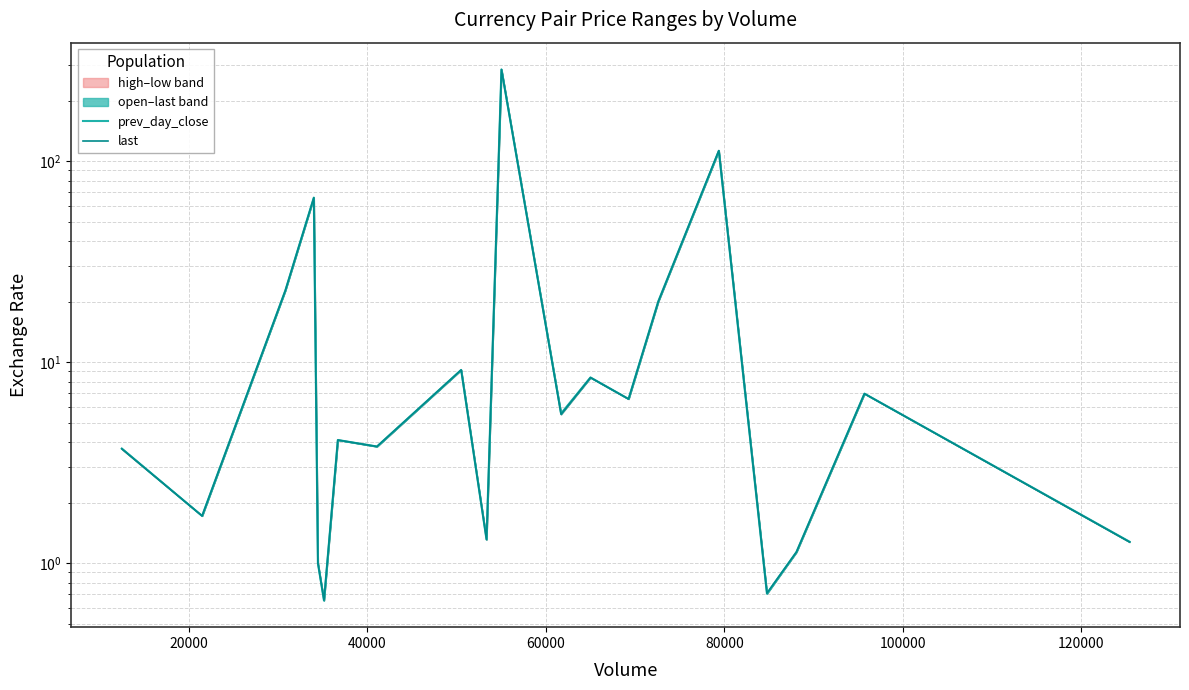

True or false: last and prev_day_close intersect in this chart.

True